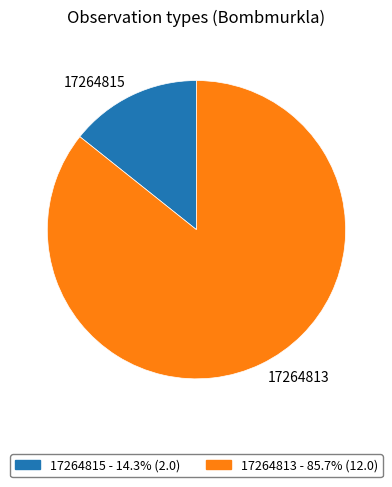

Is it true that 17264815 is 21% of the pie?

False